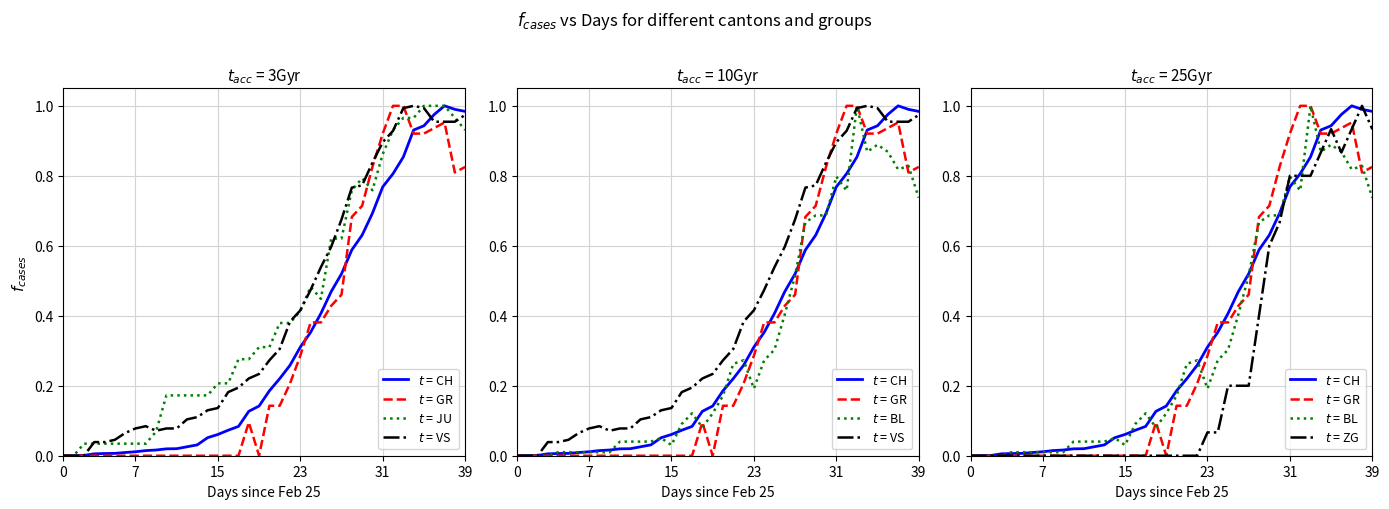

List the series in order of their peak value, lowest first.

$t$ = CH, $t$ = GR, $t$ = JU, $t$ = VS, $t$ = BL, $t$ = ZG